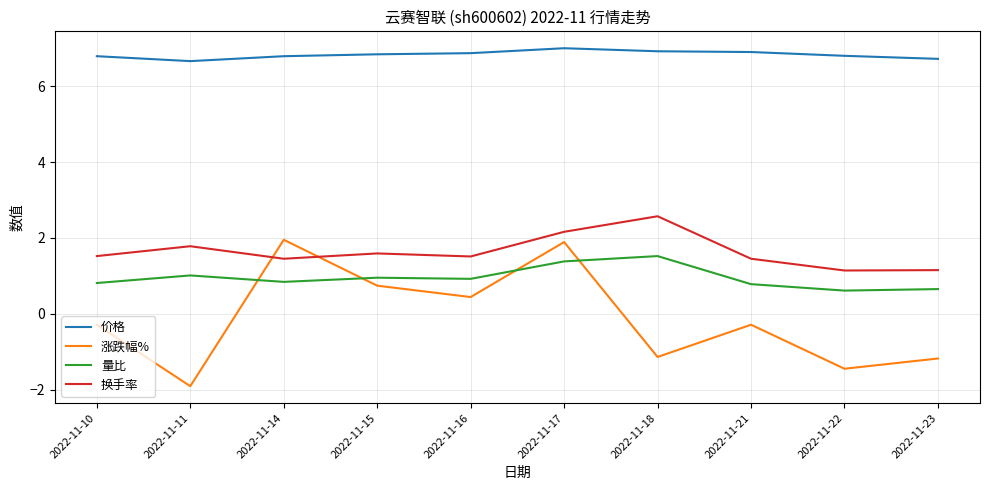

How many intersections are there between 涨跌幅% and 换手率?

2